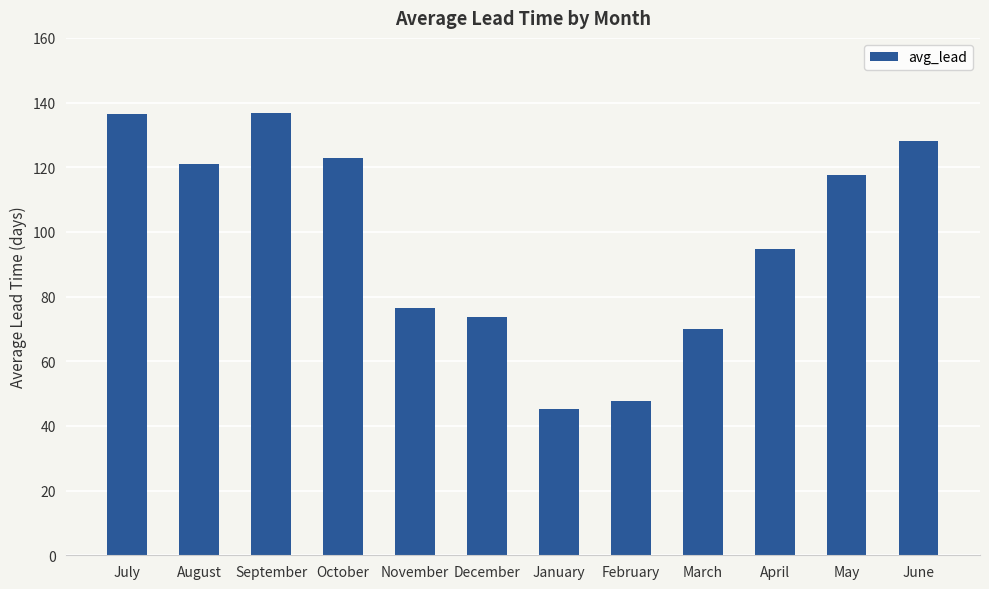

What value does the data have at June?

128.2